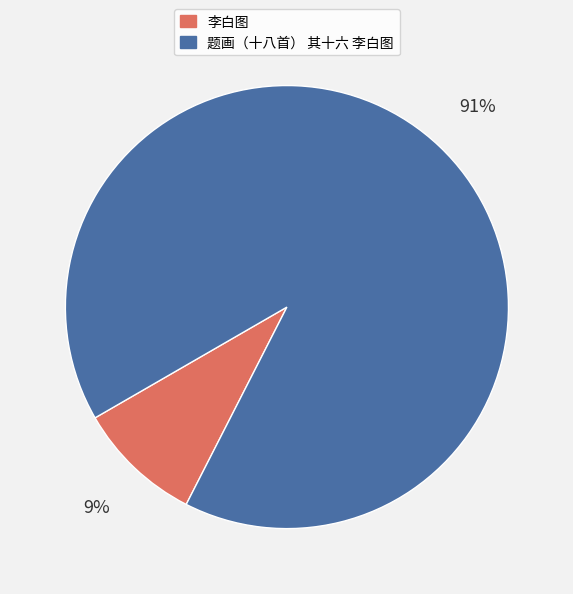

How many segments does this pie chart have?

2